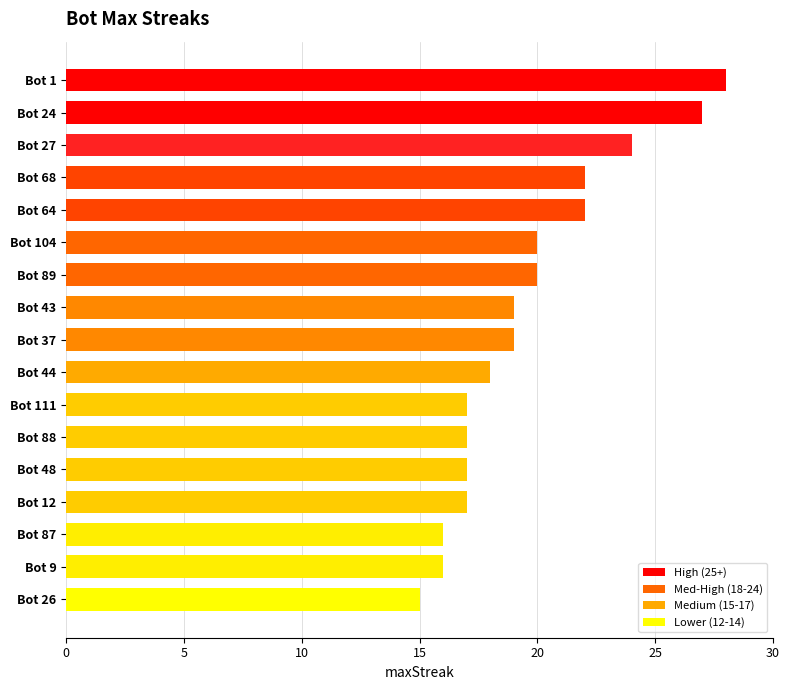

What is the minimum value shown in the chart?

15